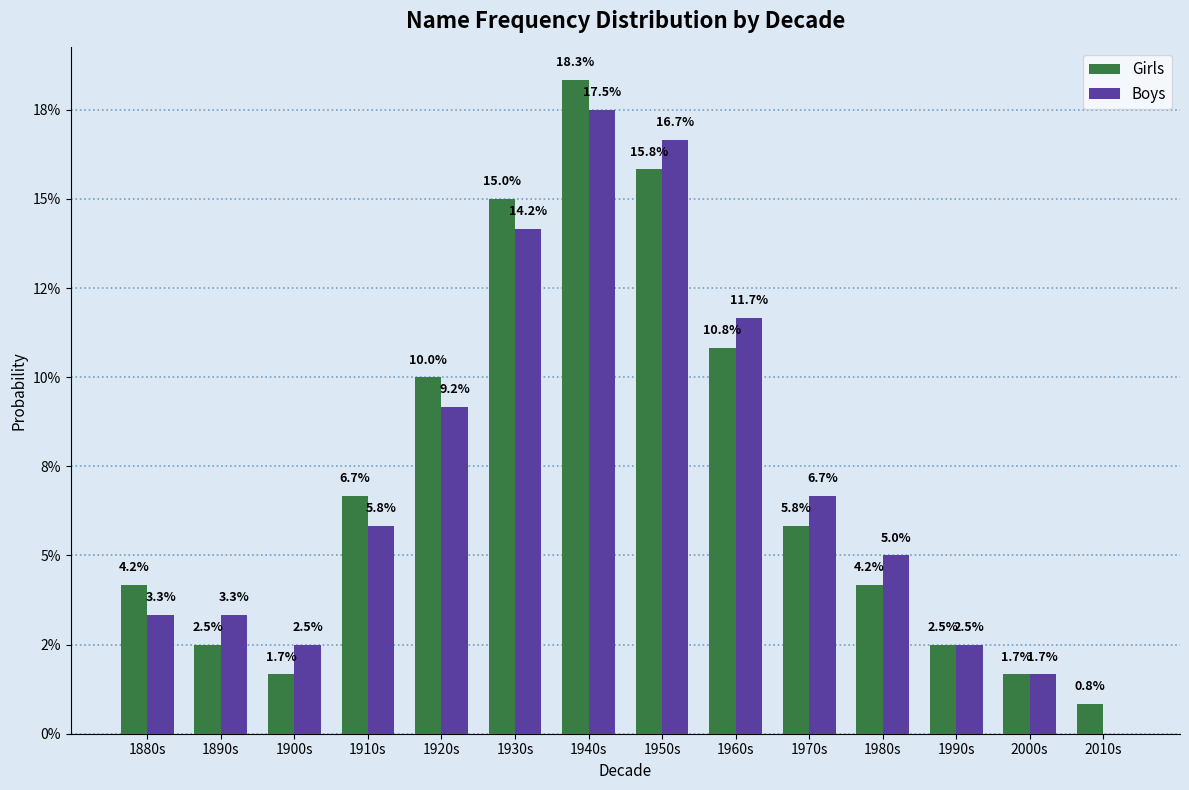

Does the chart contain stacked bars?

No